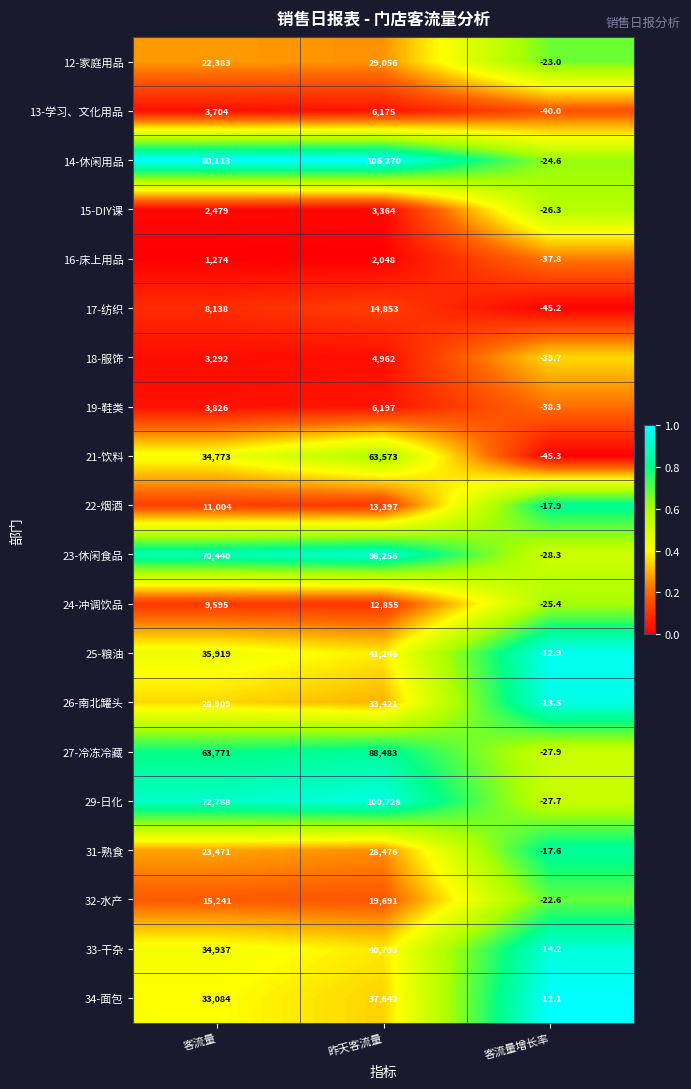

At how many categories does at least one series exceed 0?

2